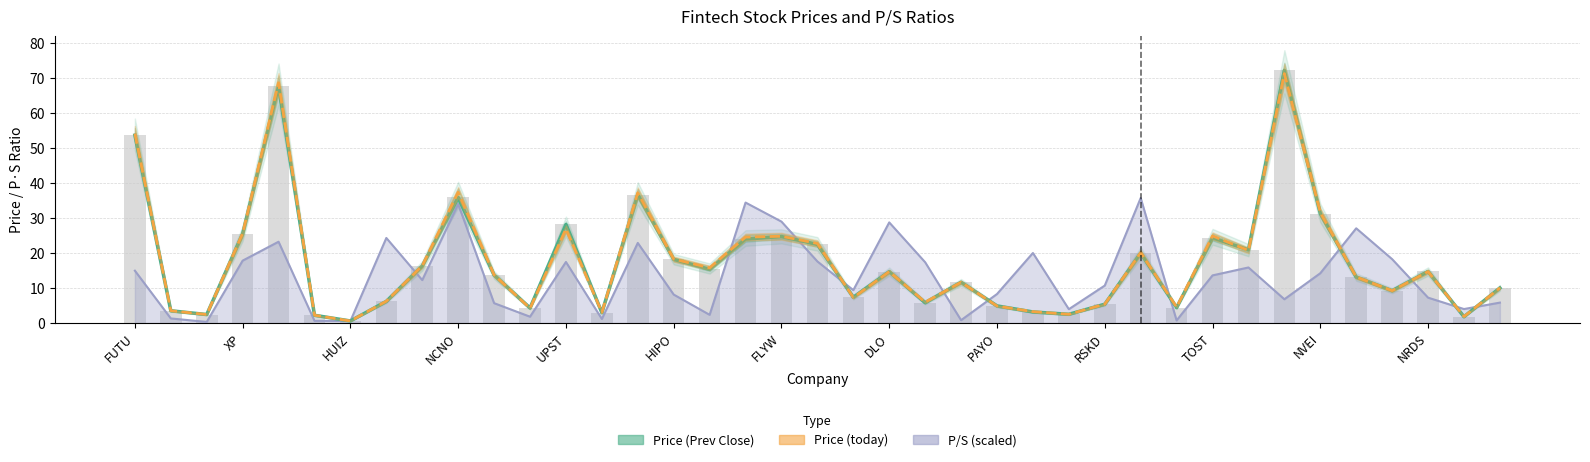

Which category has the highest value in the Price (today) series?

ML